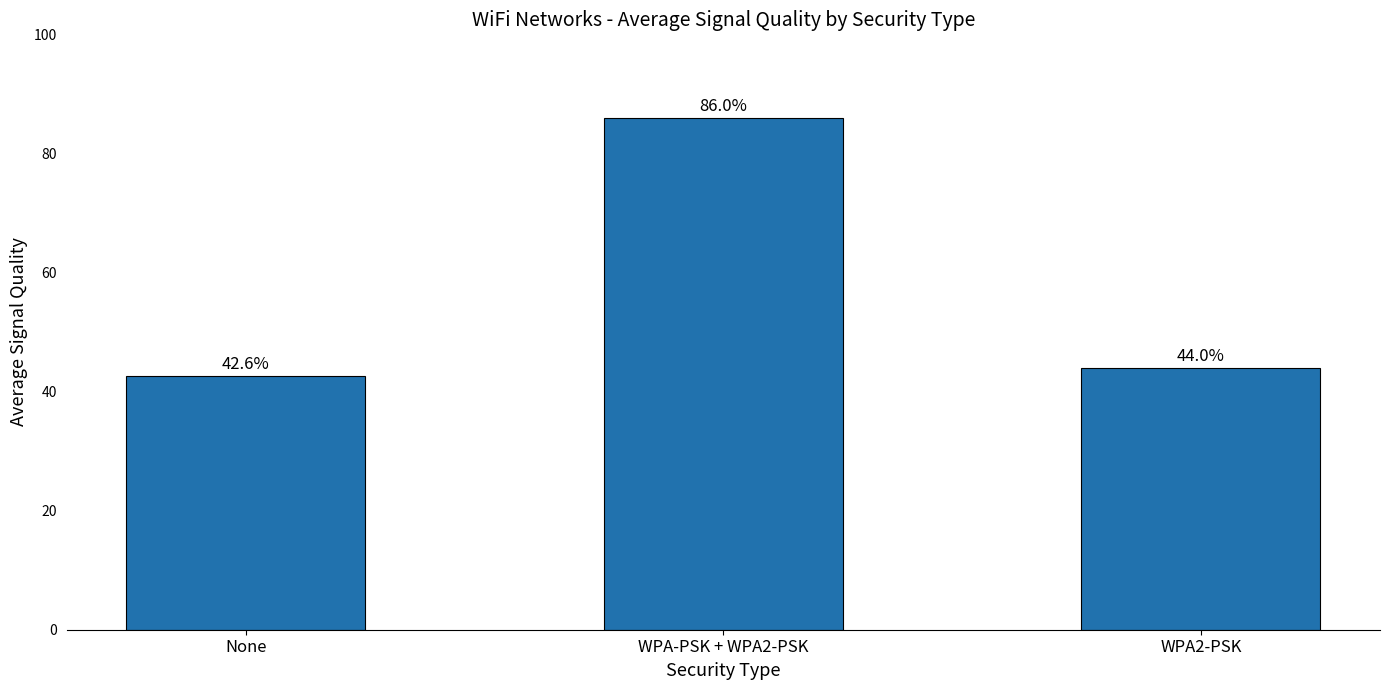

What is the maximum value shown in the chart?

86.0